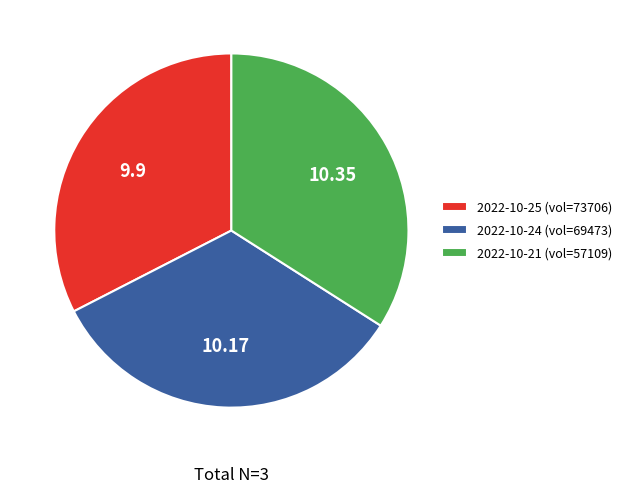

Is the sum of 2022-10-25 (vol=73706) and 2022-10-24 (vol=69473) greater than half?

Yes